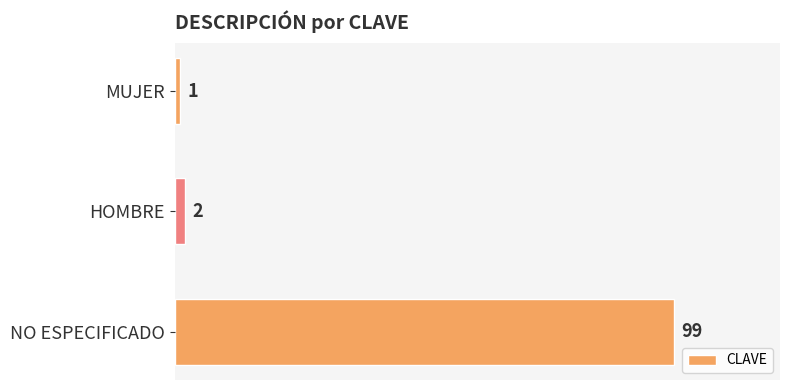

What is the value of the 2nd bar from the top?

2